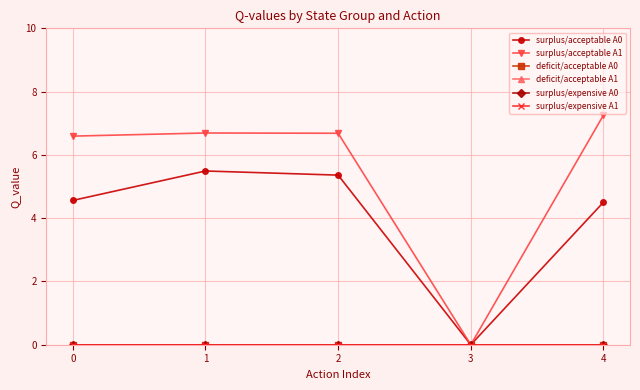

True or false: surplus/expensive A0 and deficit/acceptable A0 intersect in this chart.

False